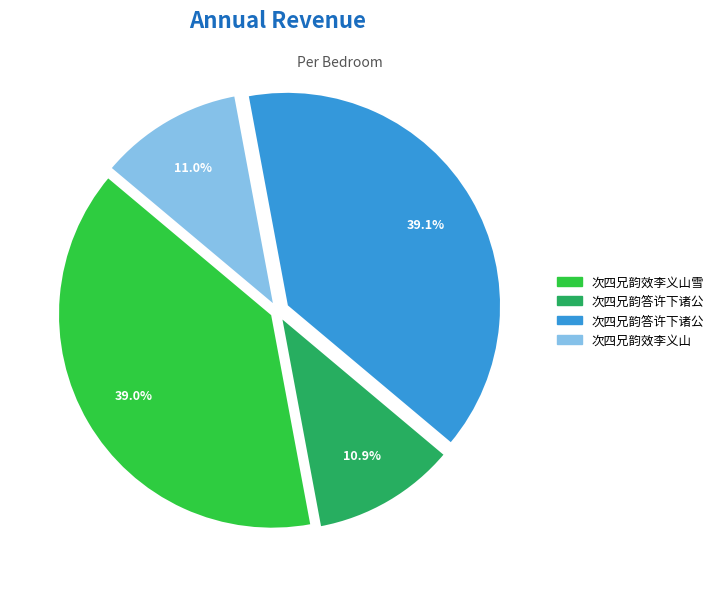

Is there a majority slice in this chart?

No